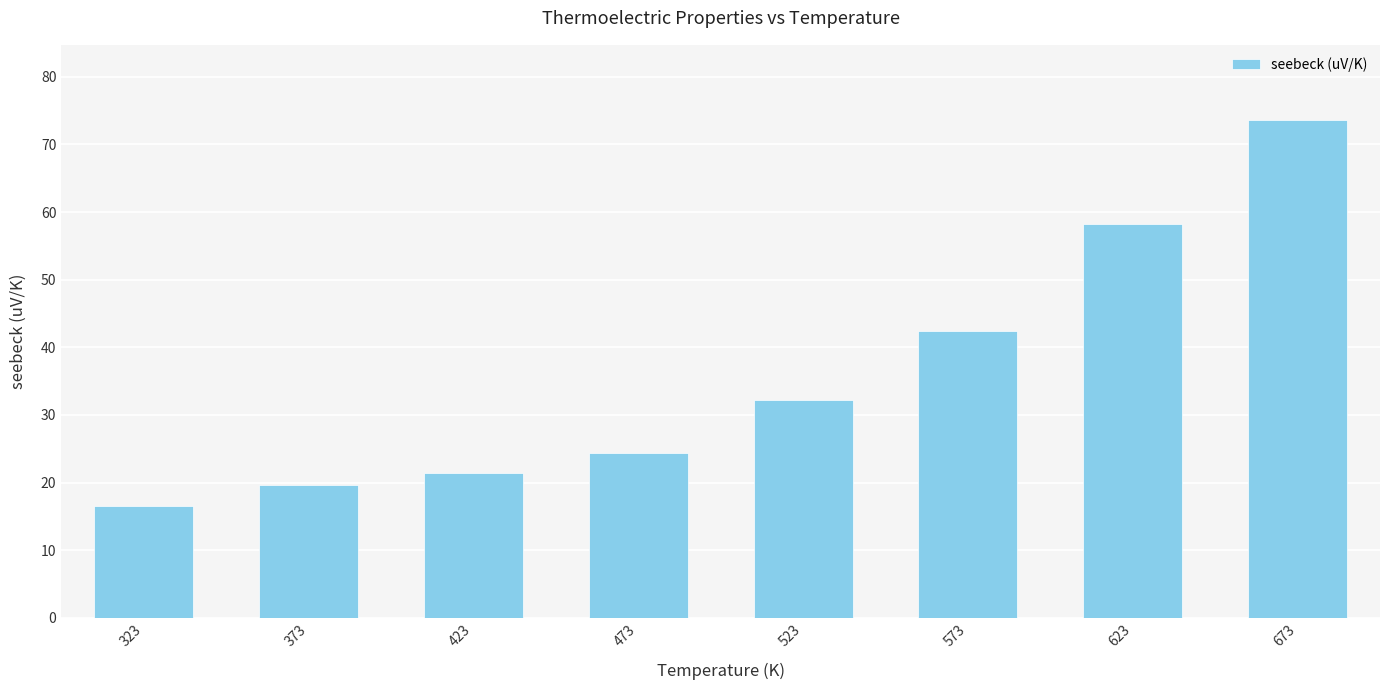

What is the value of the 3rd bar from the left?

21.4